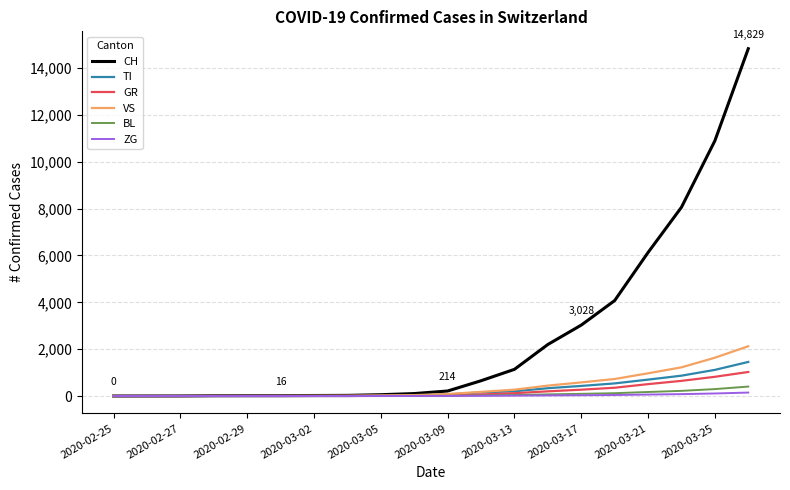

Which series has the largest range (max minus min)?

CH